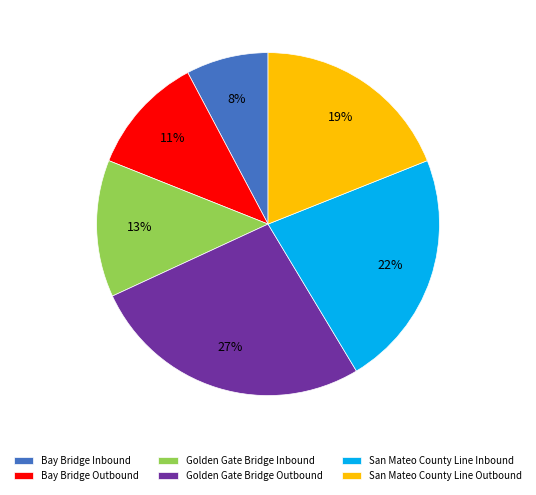

Between San Mateo County Line Inbound and Golden Gate Bridge Inbound, which is larger?

San Mateo County Line Inbound